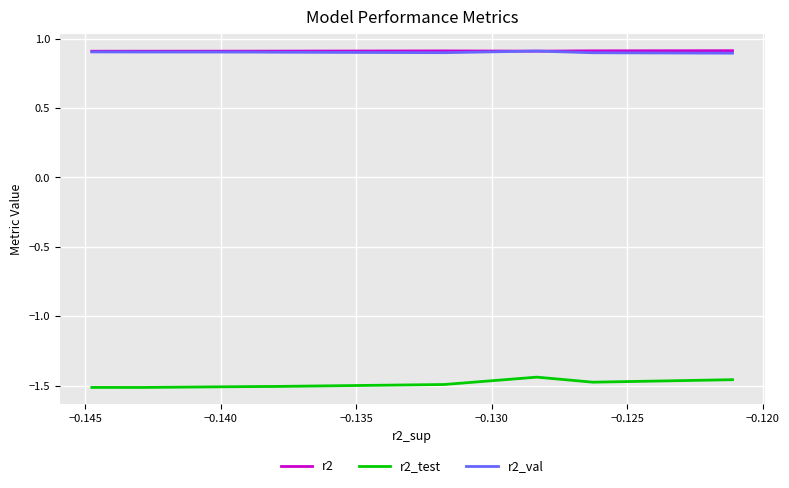

In r2_val, how many points are higher than both neighbors (excluding endpoints)?

1